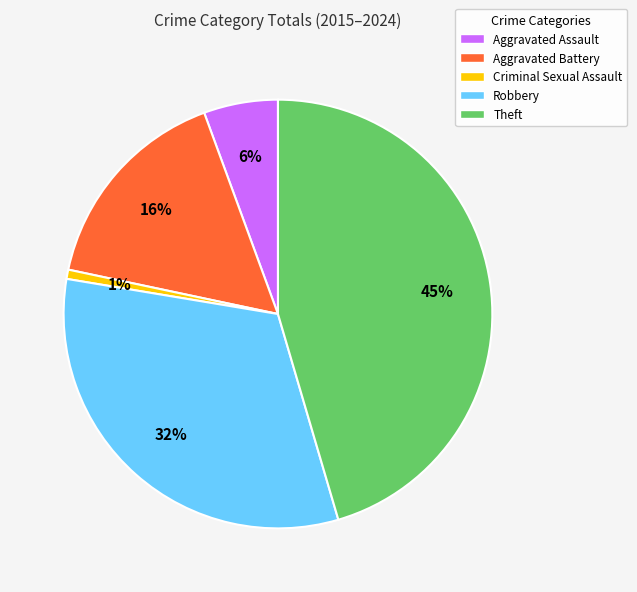

How many slices are in this pie chart?

5